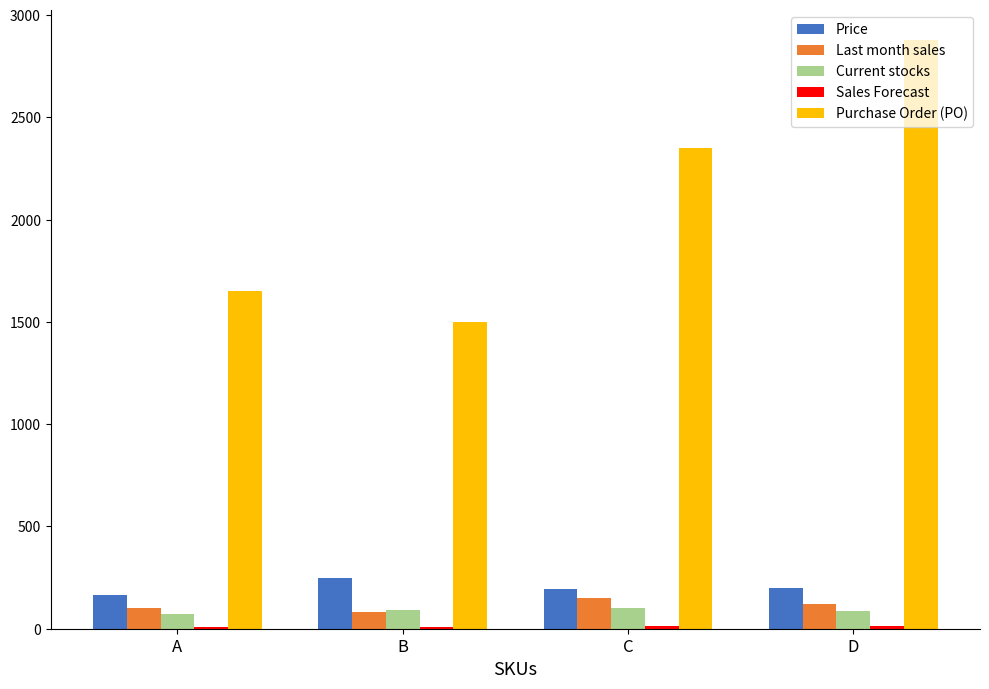

What is the approximate value of Last month sales at B?

80.0